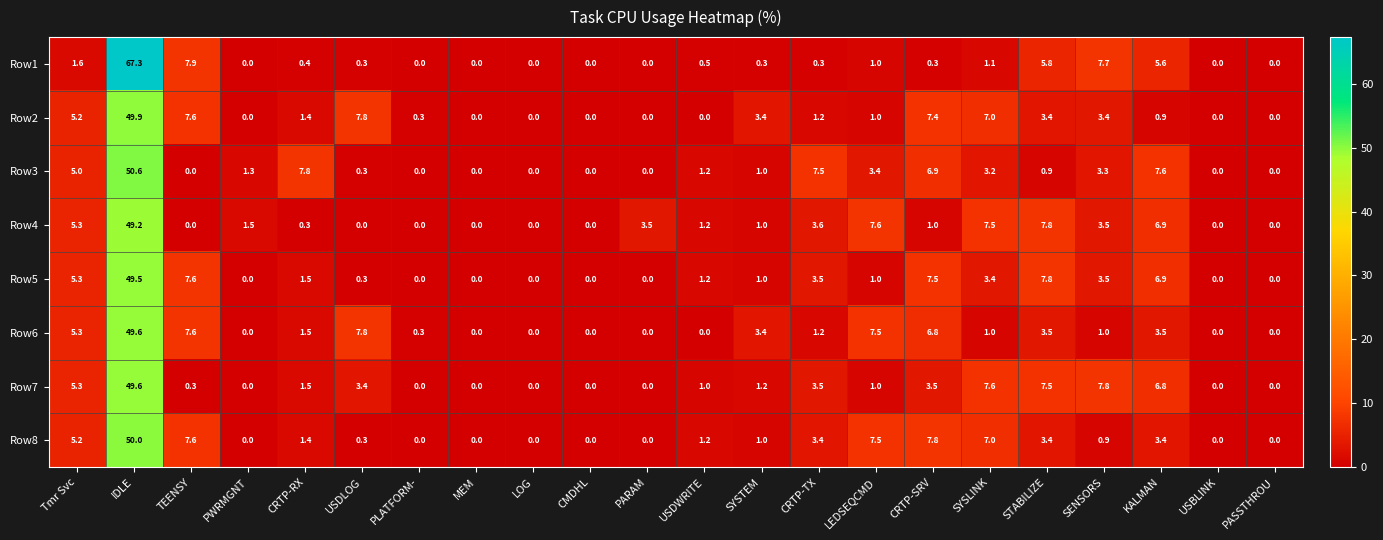

What is the approximate value of Row2 at CRTP-TX?

1.2